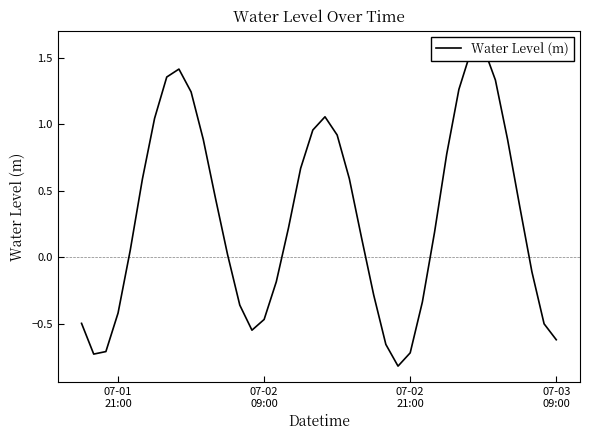

How many positive values are there?

24